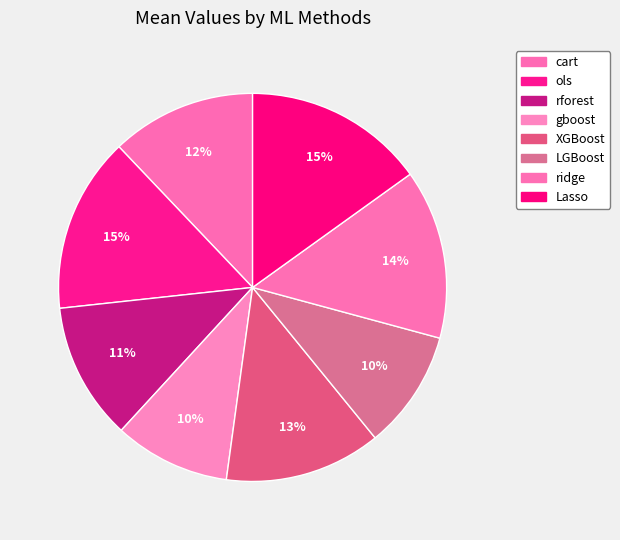

Is the sum of XGBoost and rforest greater than half?

No